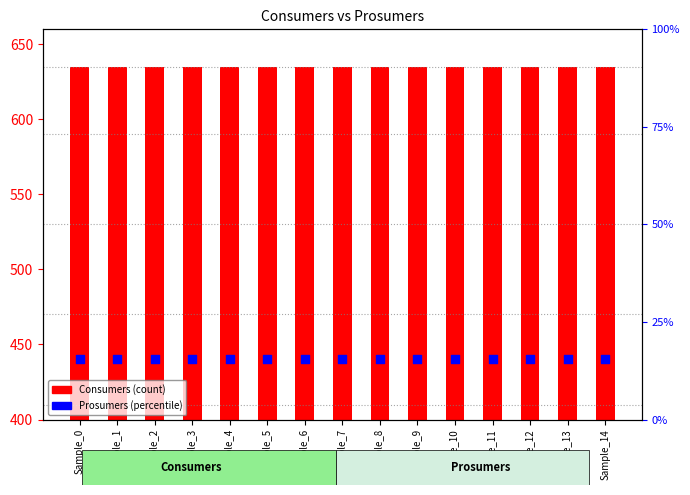

At which category is the sum across all series the highest?

Sample_0